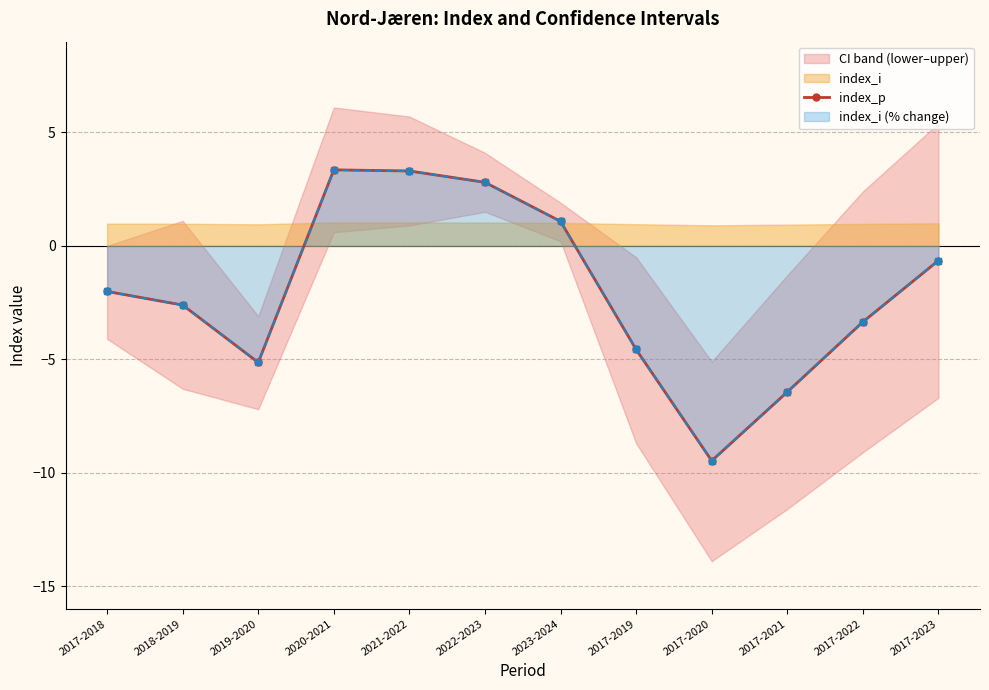

What is the smallest value displayed?

-9.5